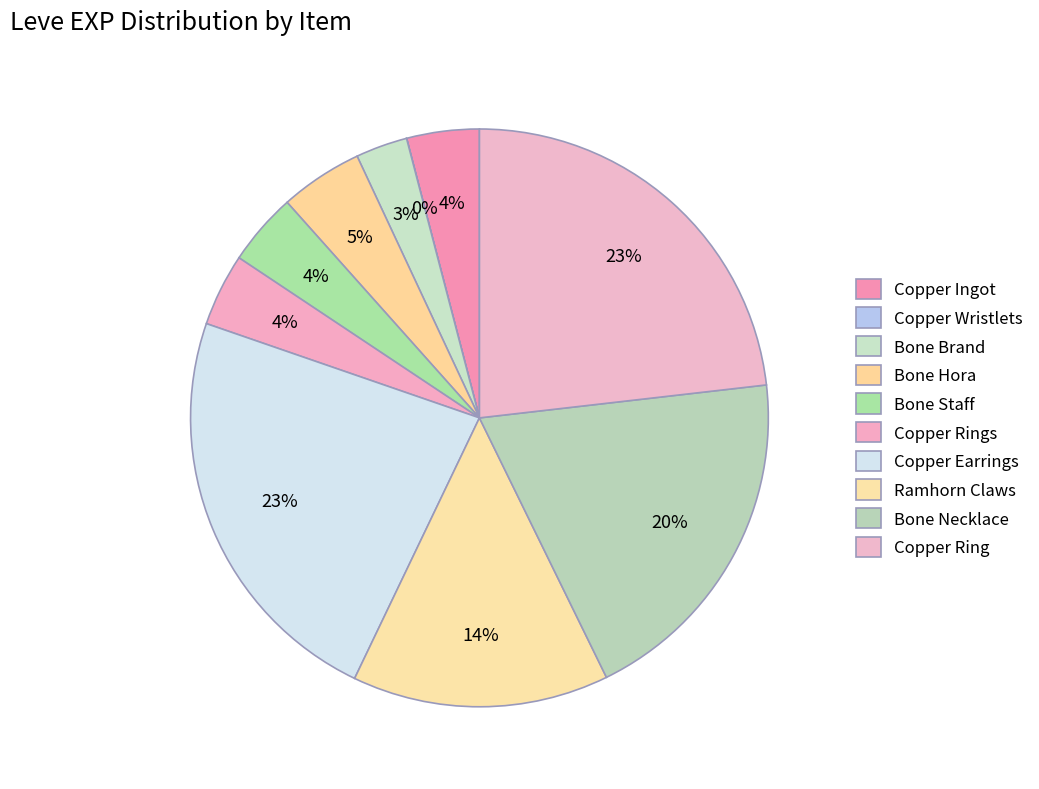

What is the change in value from Bone Staff to Ramhorn Claws?

+1600